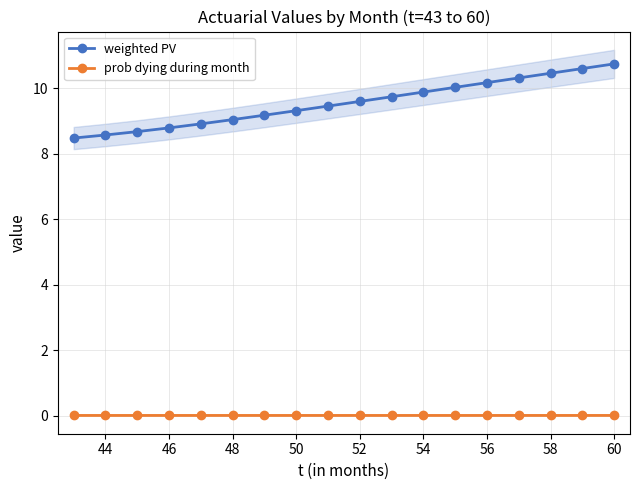

True or false: weighted PV has a value of 8.8 at 46.

True